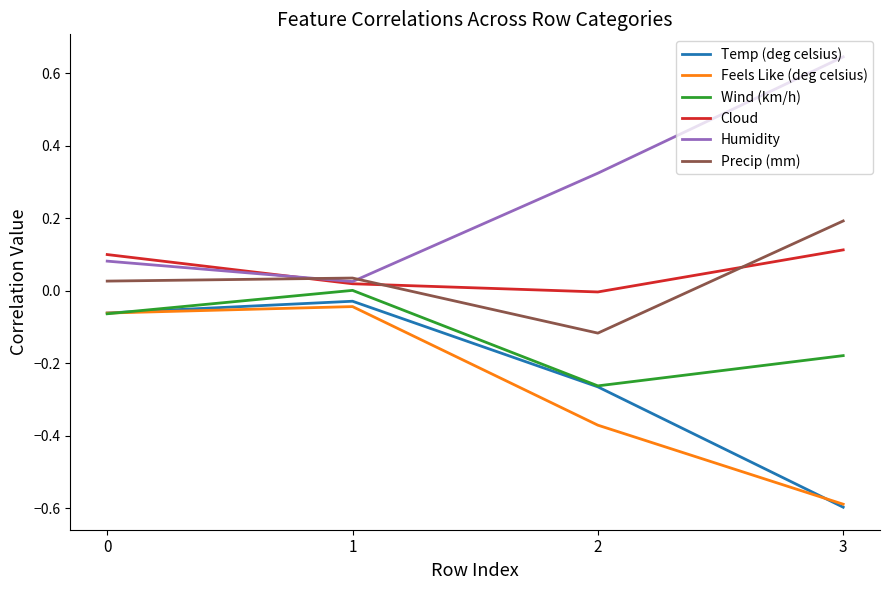

What is the minimum value shown in the chart?

-0.6